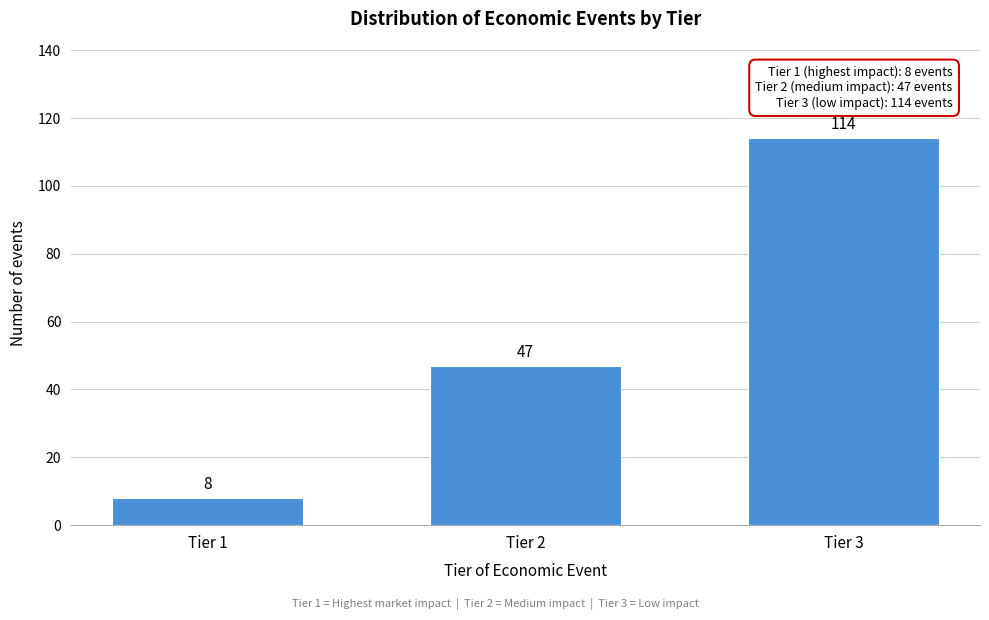

Reading right to left, list all the values displayed in this chart.

114	47	8